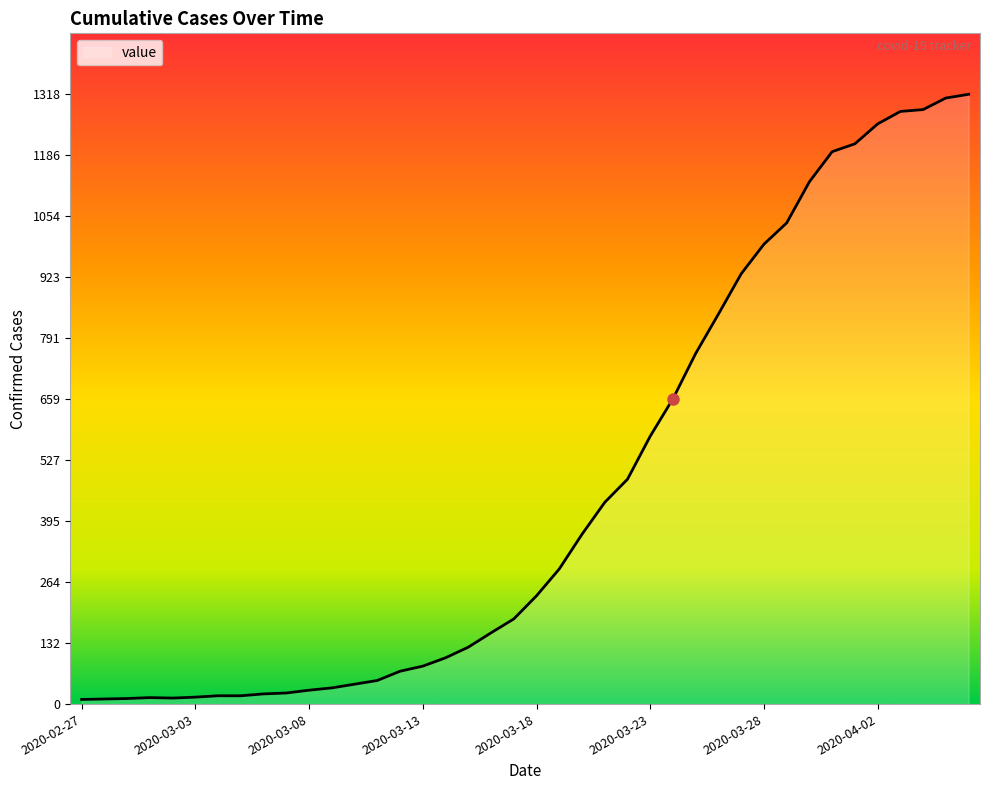

What is the difference between the maximum and minimum values?

1308